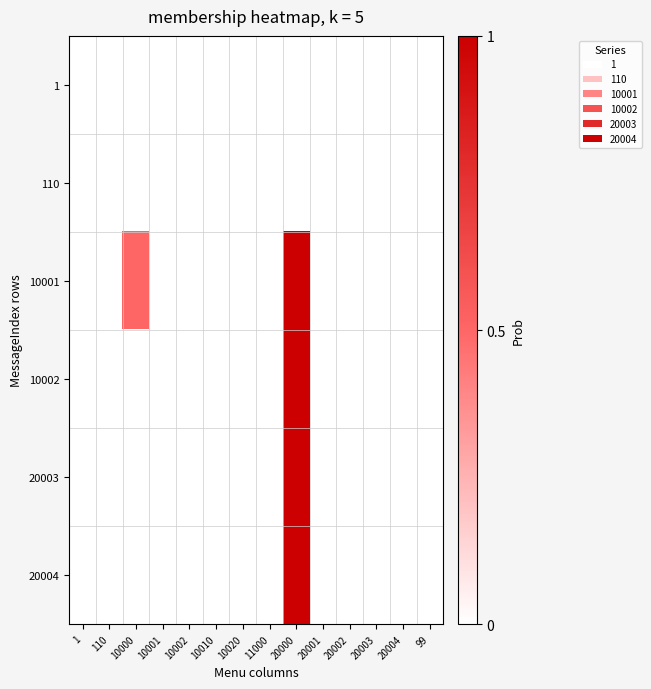

At which category is the sum across all series the highest?

20000